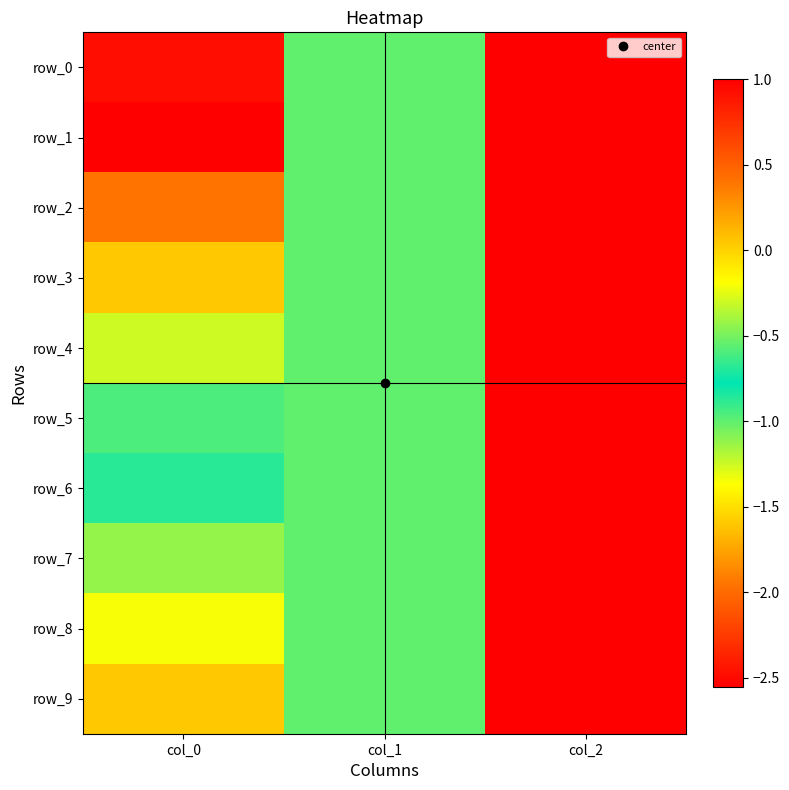

What is the highest value of the row_6 series?

1.0